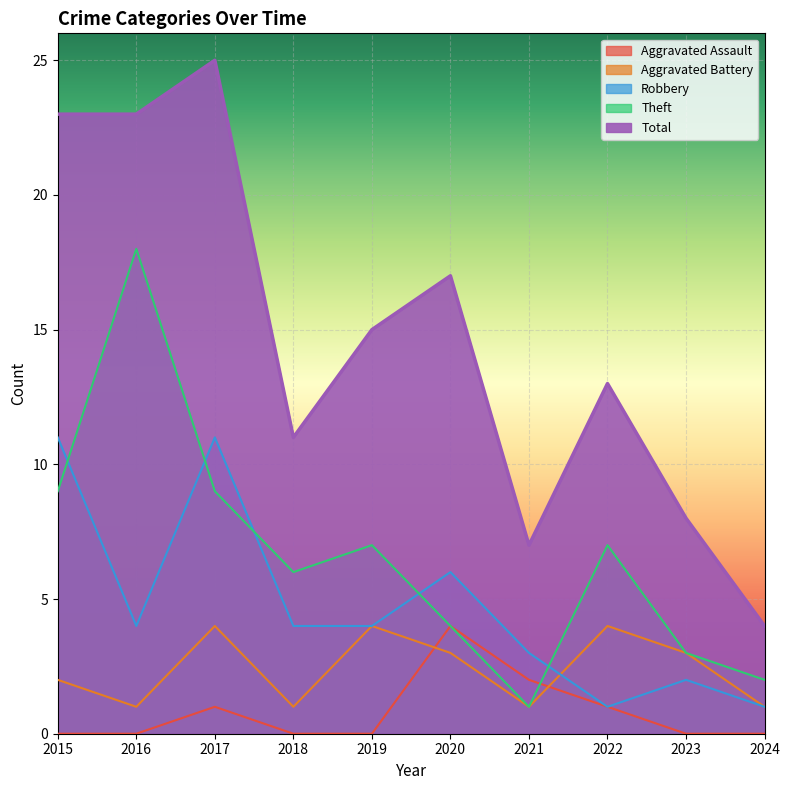

Reading right to left, extract all data points from this chart.

Aggravated Assault: 2024=0	2023=0	2022=1	2021=2	2020=4	2019=0	2018=0	2017=1	2016=0	2015=0
Aggravated Battery: 2024=1	2023=3	2022=4	2021=1	2020=3	2019=4	2018=1	2017=4	2016=1	2015=2
Robbery: 2024=1	2023=2	2022=1	2021=3	2020=6	2019=4	2018=4	2017=11	2016=4	2015=11
Theft: 2024=2	2023=3	2022=7	2021=1	2020=4	2019=7	2018=6	2017=9	2016=18	2015=9
Total: 2024=4	2023=8	2022=13	2021=7	2020=17	2019=15	2018=11	2017=25	2016=23	2015=23